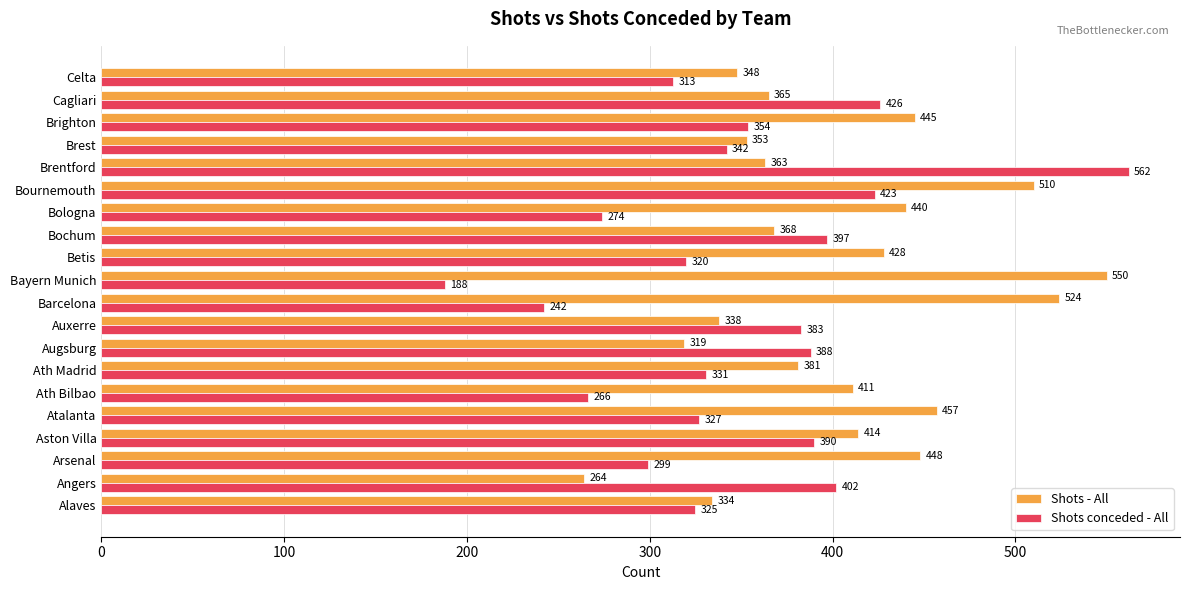

At which category is the sum across all series the highest?

Bournemouth